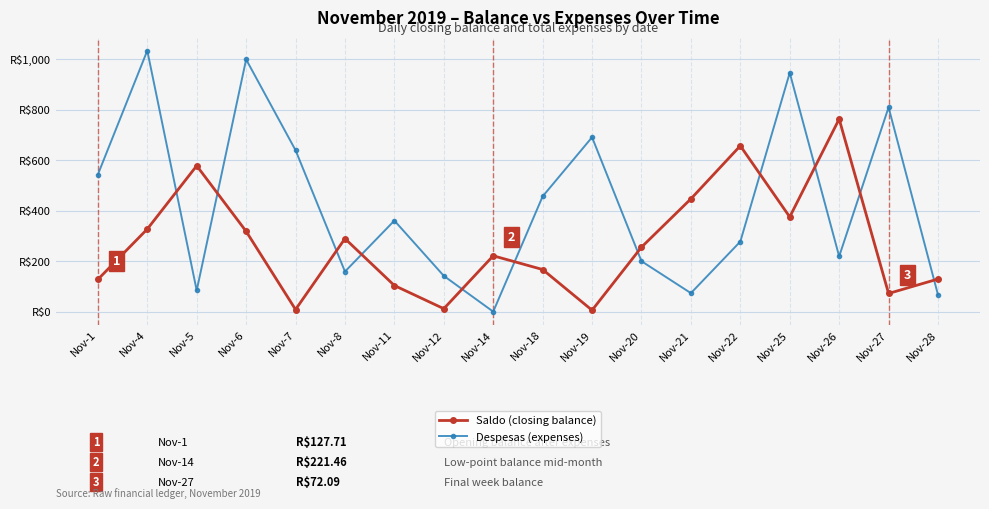

Does the chart have visible grid lines?

Yes